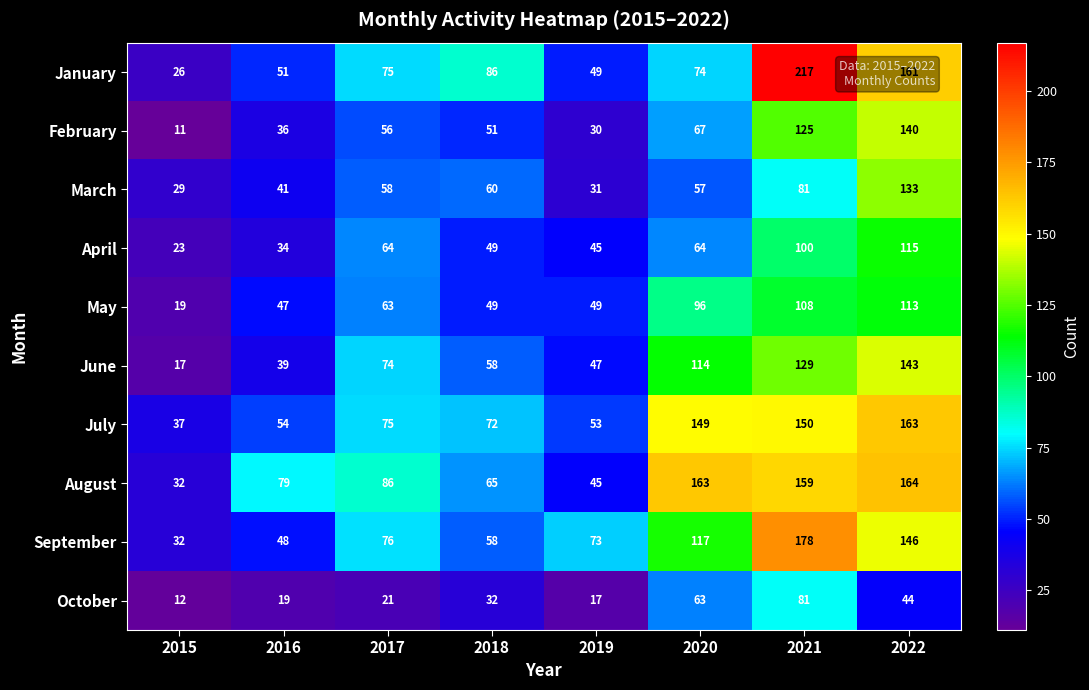

List the labels in order of January value, largest first.

2021, 2022, 2018, 2017, 2020, 2016, 2019, 2015